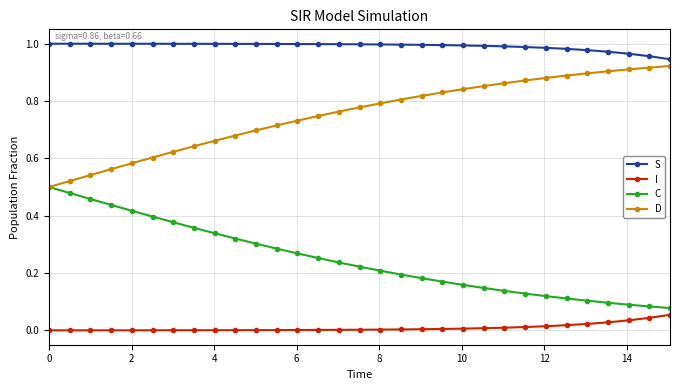

Which series has the largest total across all categories?

S